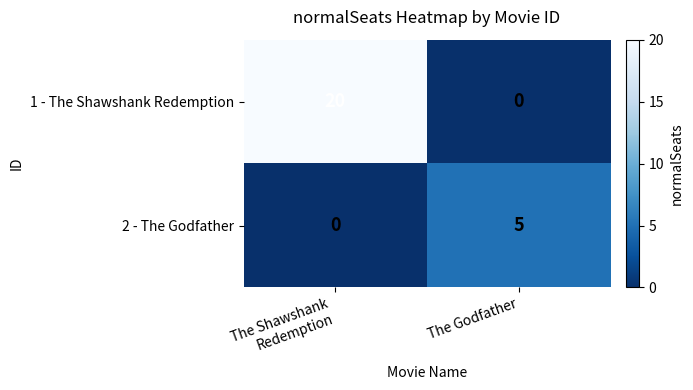

True or false: 1 - The Shawshank Redemption has a value of 0 at The Godfather.

True